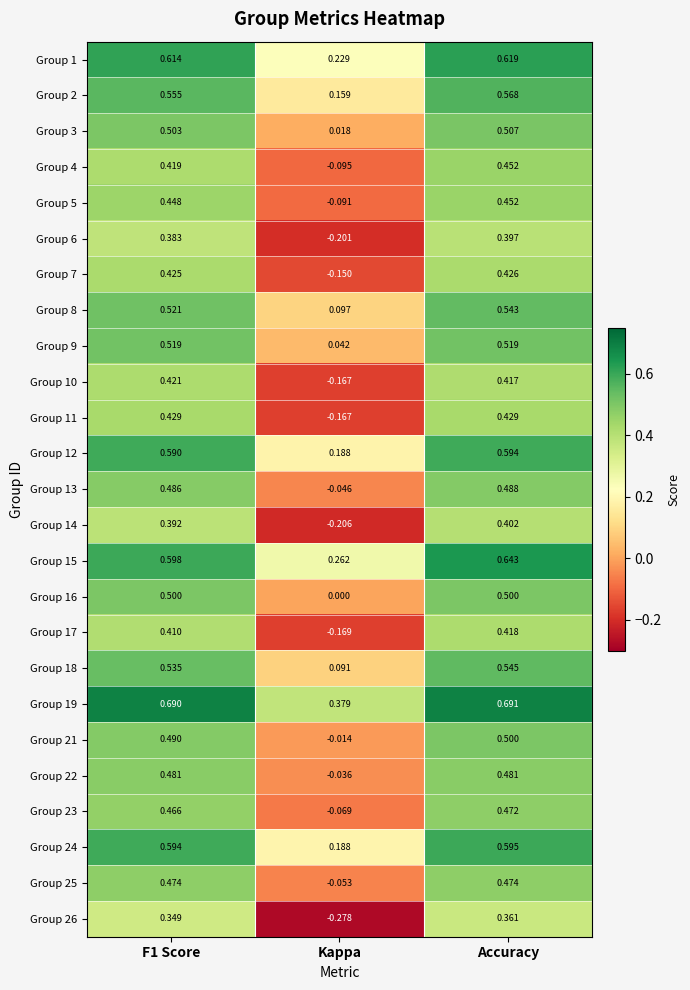

Is the value of Group 25 at Kappa greater than the value of Group 12 at F1 Score?

No